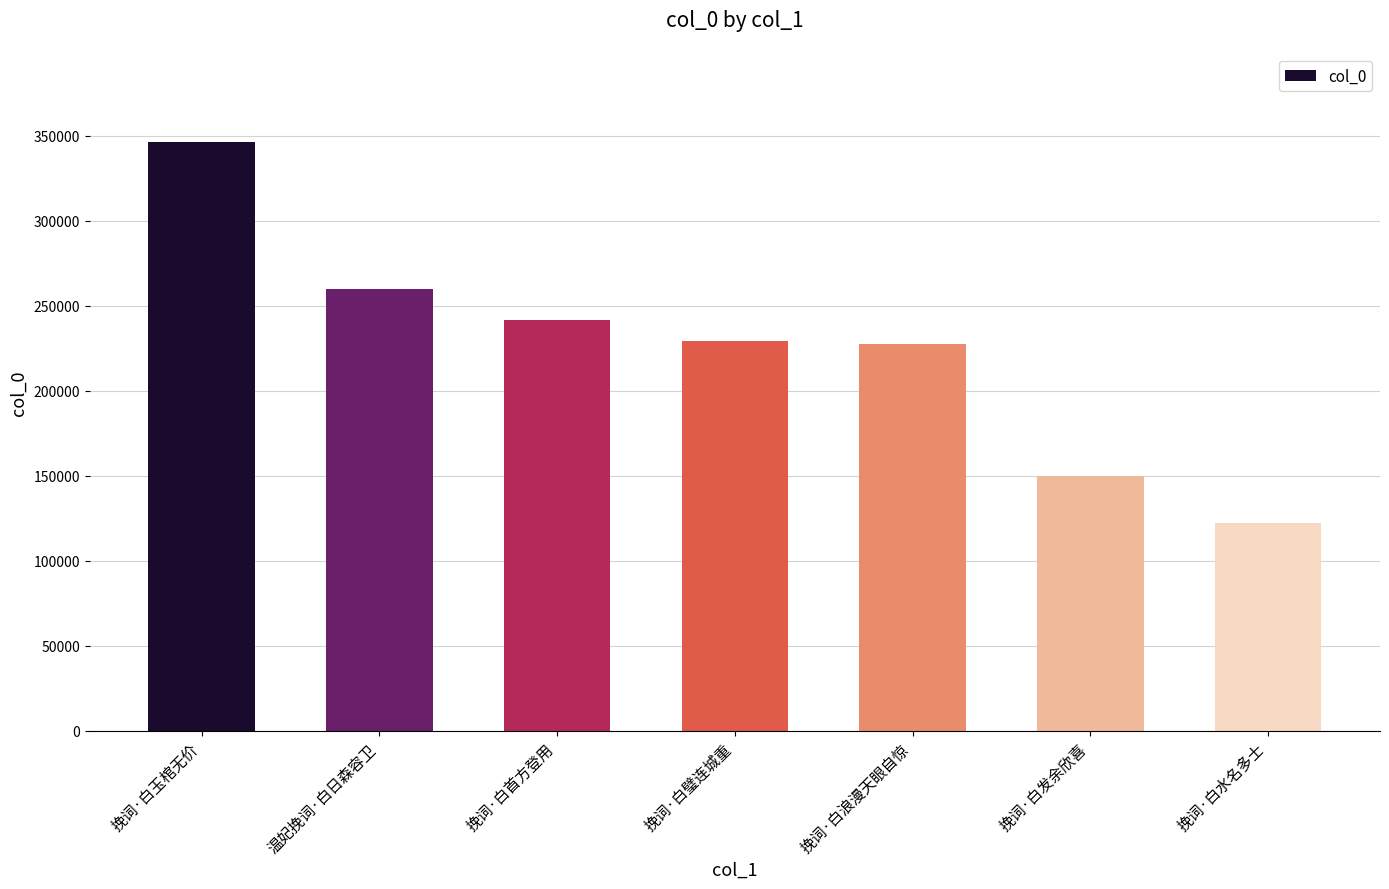

Reading left to right, list all the values displayed in this chart.

挽词·白玉棺无价=346398	温妃挽词·白日森容卫=259663	挽词·白首方登用=241753	挽词·白璧连城重=229249	挽词·白浪漫天眼自惊=227487	挽词·白发余欣喜=149907	挽词·白水名多士=122172